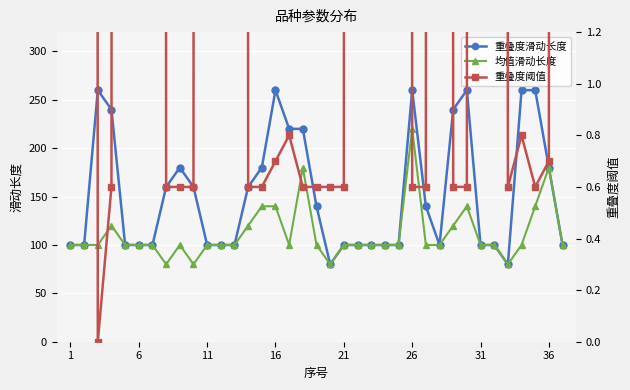

How many positive values does the 重叠度阈值 series have?

36